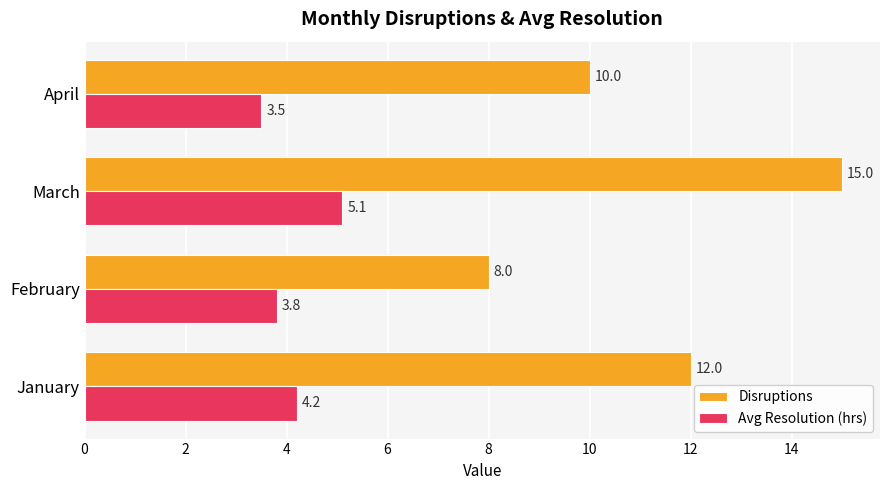

What is the average value of the Avg Resolution (hrs) series?

4.2